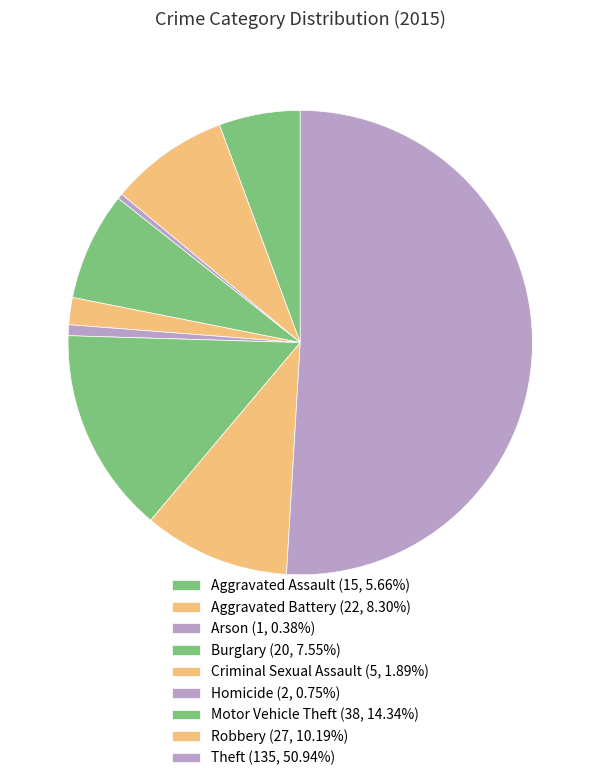

What is the ratio of the value at Aggravated Assault to the value at Arson?

15.0